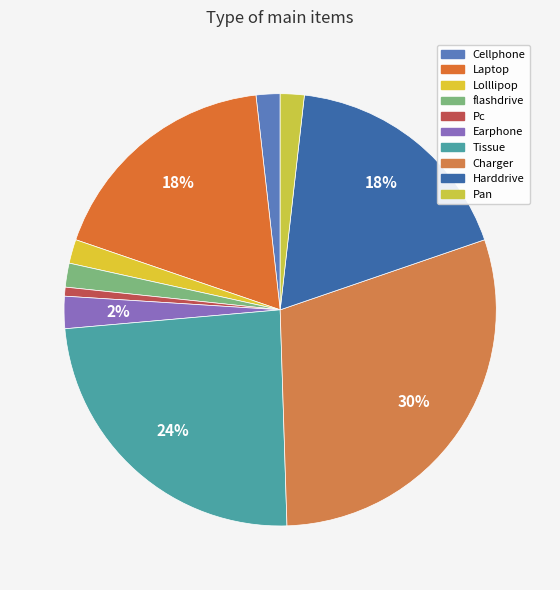

How many segments does this pie chart have?

10